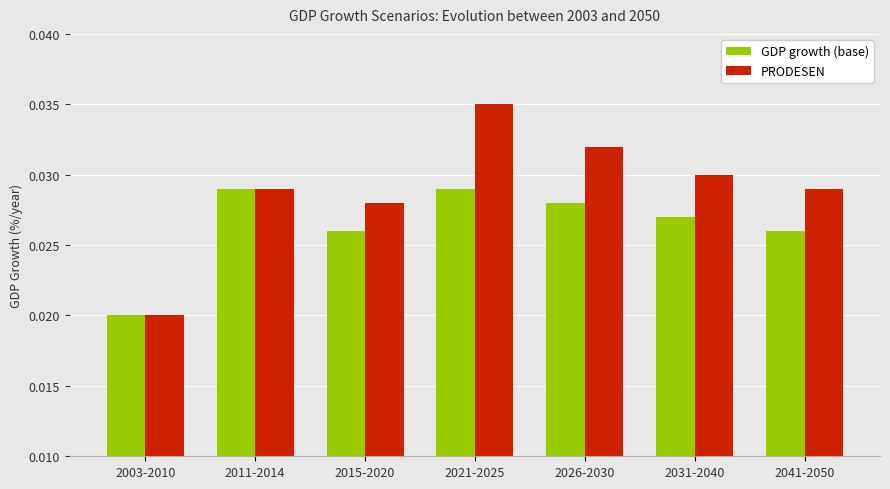

What is the label of the 3rd bar from the right?

2026-2030